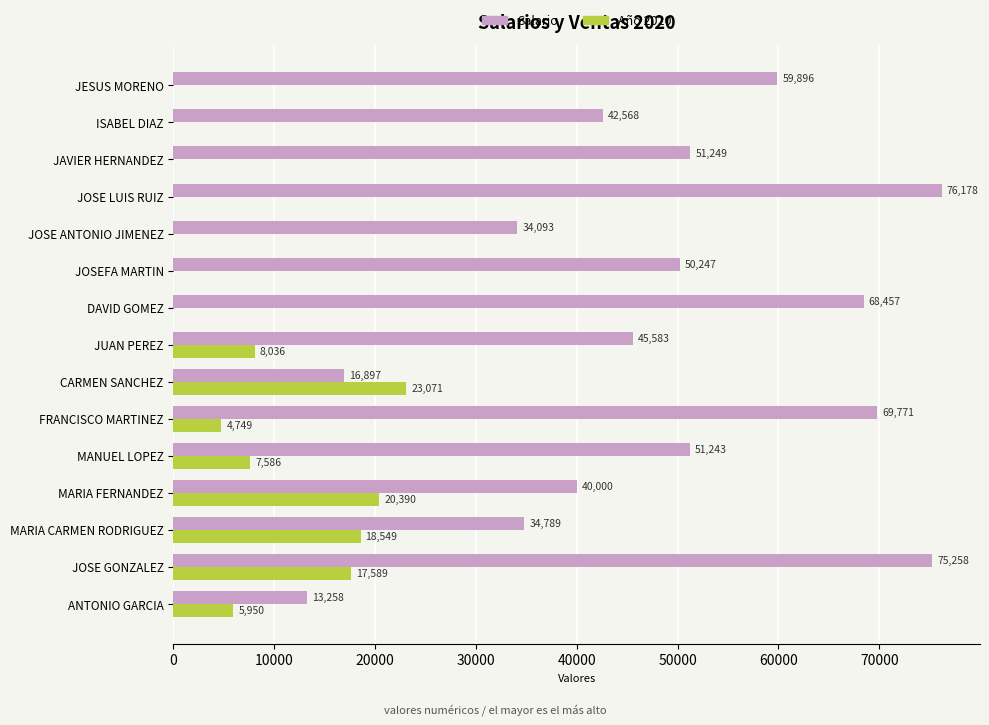

What is the sum of the Año 2020 values at ISABEL DIAZ and JUAN PEREZ?

8036